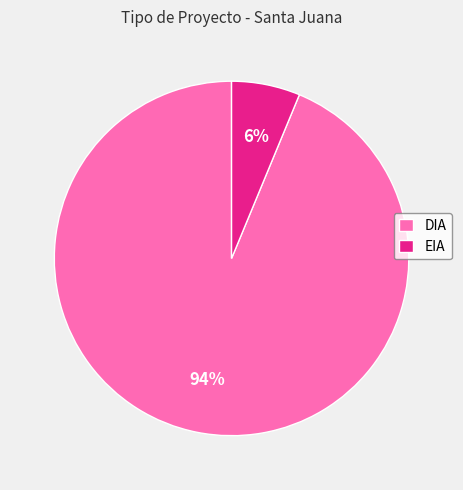

Count the number of slices in the pie.

2